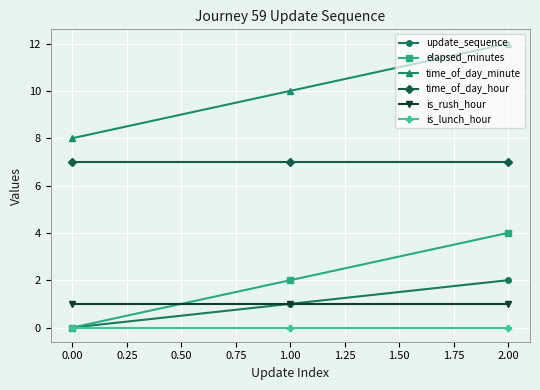

Which category has the highest value in the time_of_day_minute series?

2.00